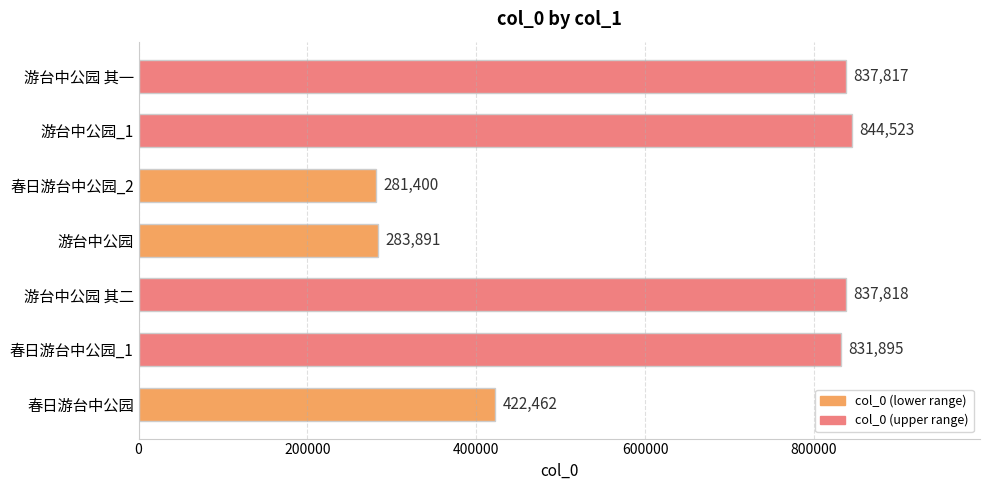

Approximately how many times larger is the value at 游台中公园 compared to 春日游台中公园?

0.7